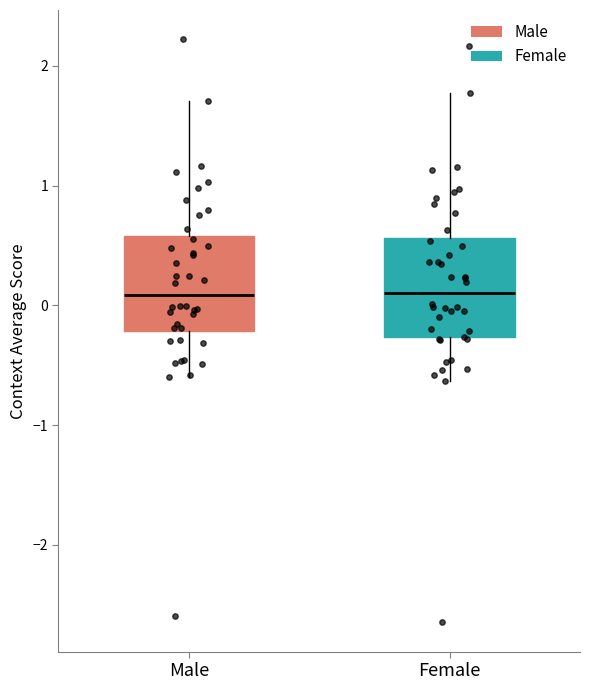

Reading left to right, read every box against the y-axis: the position of its median line, the range the box covers, and the ends of its whiskers. The values are not printed on the chart, so give them approximately, as read against the axis.

Male: median 0.1, box -0.2 to 0.6, whiskers -0.6 to 1.7
Female: median 0.1, box -0.3 to 0.6, whiskers -0.6 to 1.8